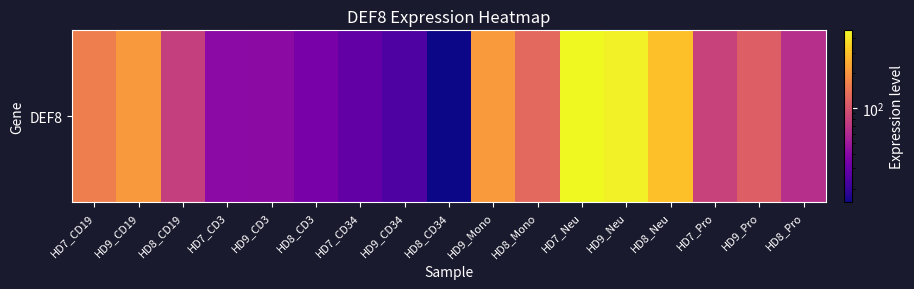

List the labels in order of value, largest first.

HD7_Neu, HD9_Neu, HD8_Neu, HD9_Mono, HD9_CD19, HD7_CD19, HD8_Mono, HD9_Pro, HD7_Pro, HD8_CD19, HD8_Pro, HD9_CD3, HD7_CD3, HD8_CD3, HD7_CD34, HD9_CD34, HD8_CD34